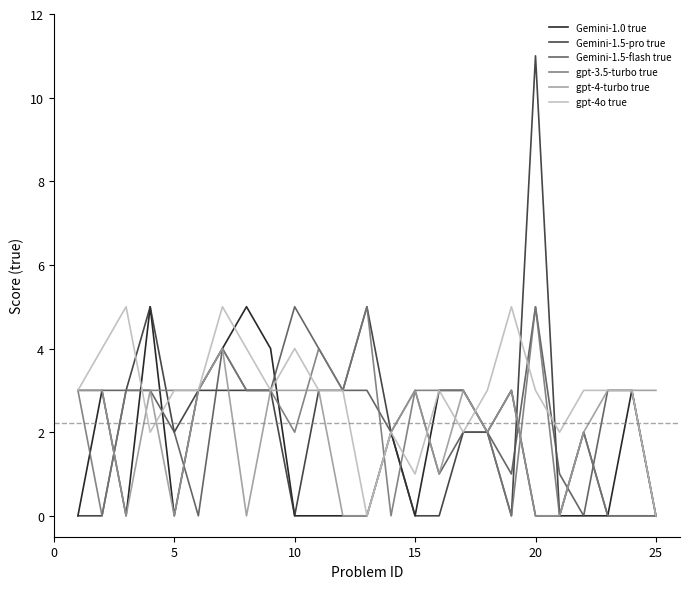

Which series has the widest spread of values?

Gemini-1.5-pro true